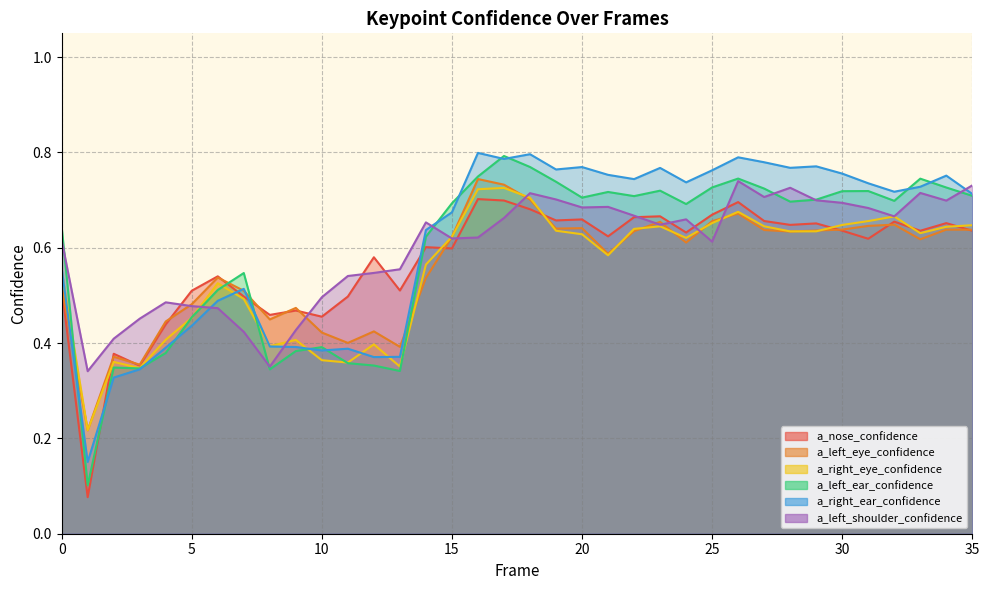

Which series ends up on top after the final intersection of a_left_eye_confidence and a_right_ear_confidence?

a_right_ear_confidence